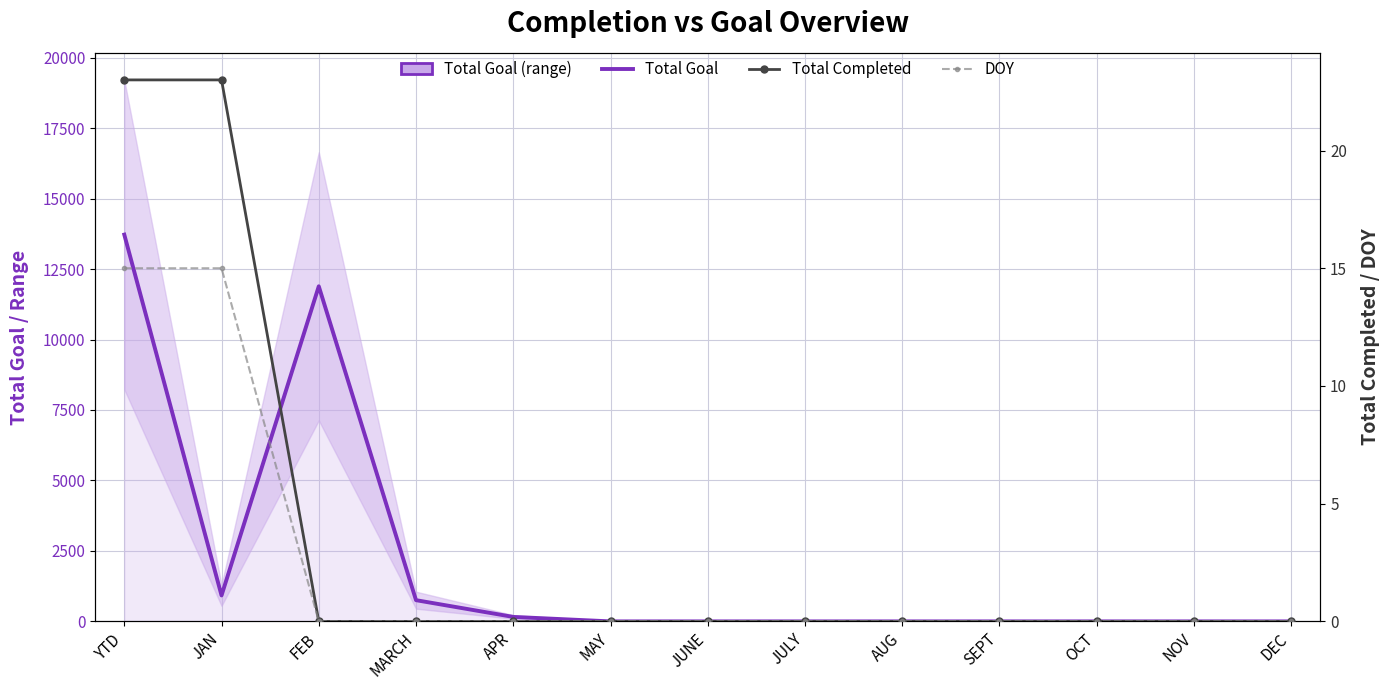

Reading left to right, list all the values displayed in this chart.

Total Goal: YTD=13721	JAN=921	FEB=11888	MARCH=753	APR=159	MAY=0	JUNE=0	JULY=0	AUG=0	SEPT=0	OCT=0	NOV=0	DEC=0
Total Completed: YTD=23	JAN=23	FEB=0	MARCH=0	APR=0	MAY=0	JUNE=0	JULY=0	AUG=0	SEPT=0	OCT=0	NOV=0	DEC=0
DOY: YTD=15	JAN=15	FEB=0	MARCH=0	APR=0	MAY=0	JUNE=0	JULY=0	AUG=0	SEPT=0	OCT=0	NOV=0	DEC=0